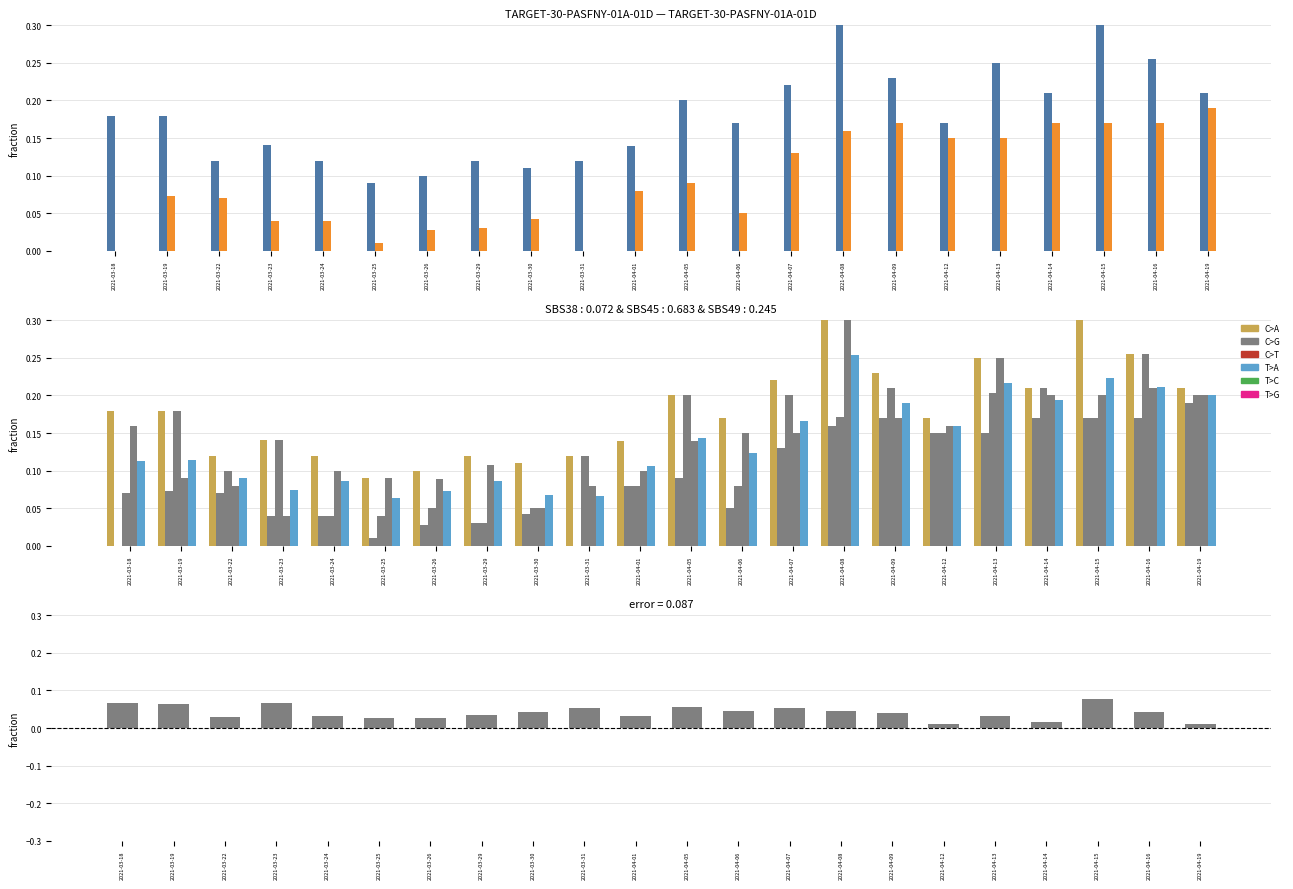

At which label is Low closest to 0?

2021-03-18